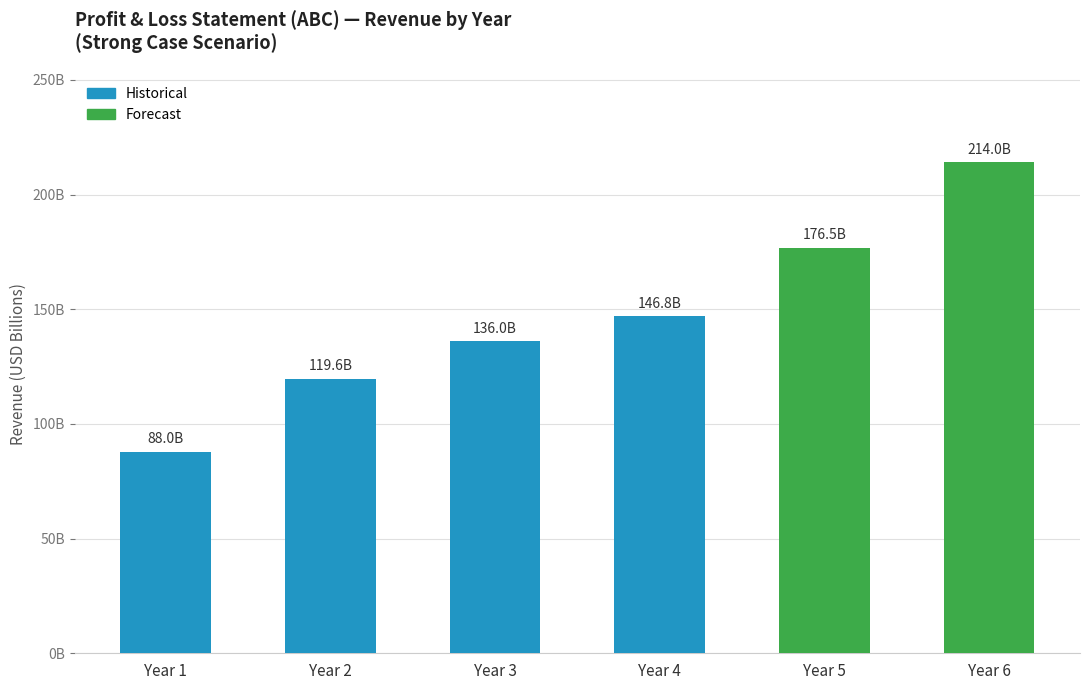

What is the difference between the values at Year 2 and Year 1?

31609960000